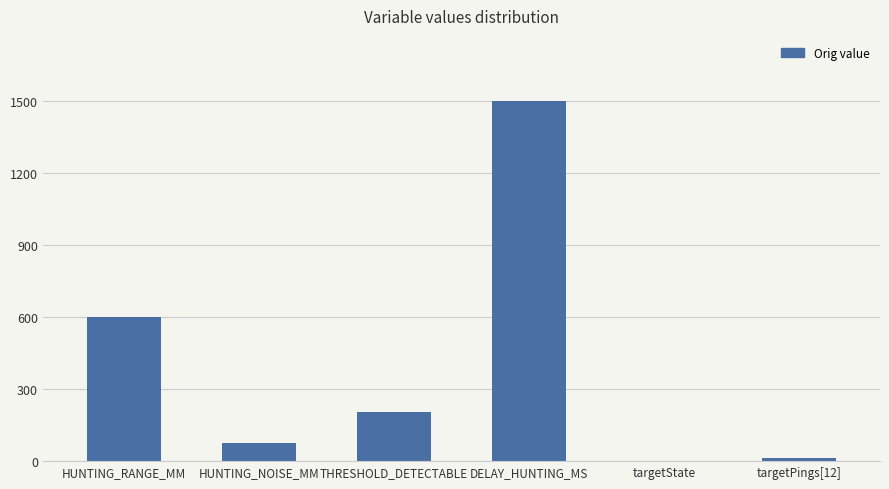

What is the maximum value shown in the chart?

1500